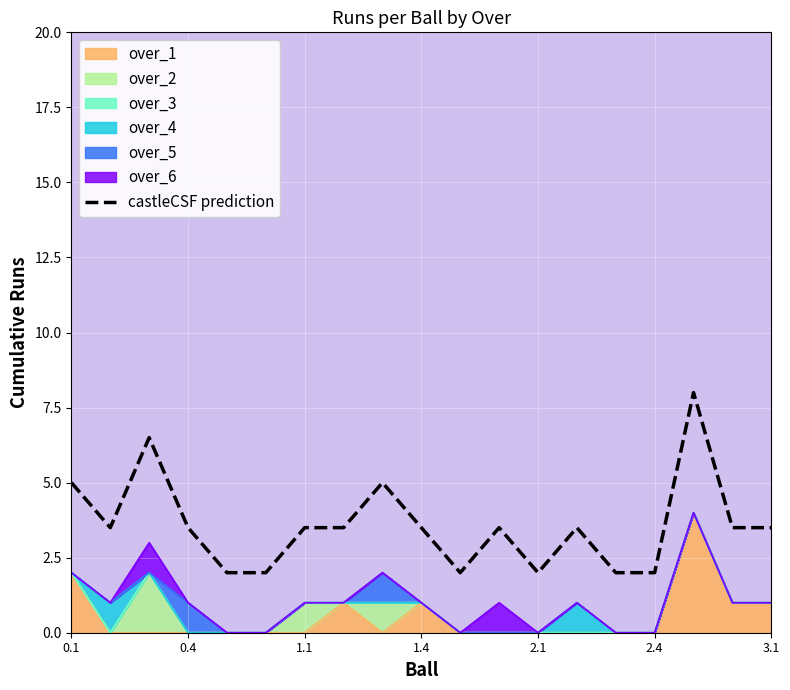

Approximately how many times larger is the value at 18 compared to 11?

1.0